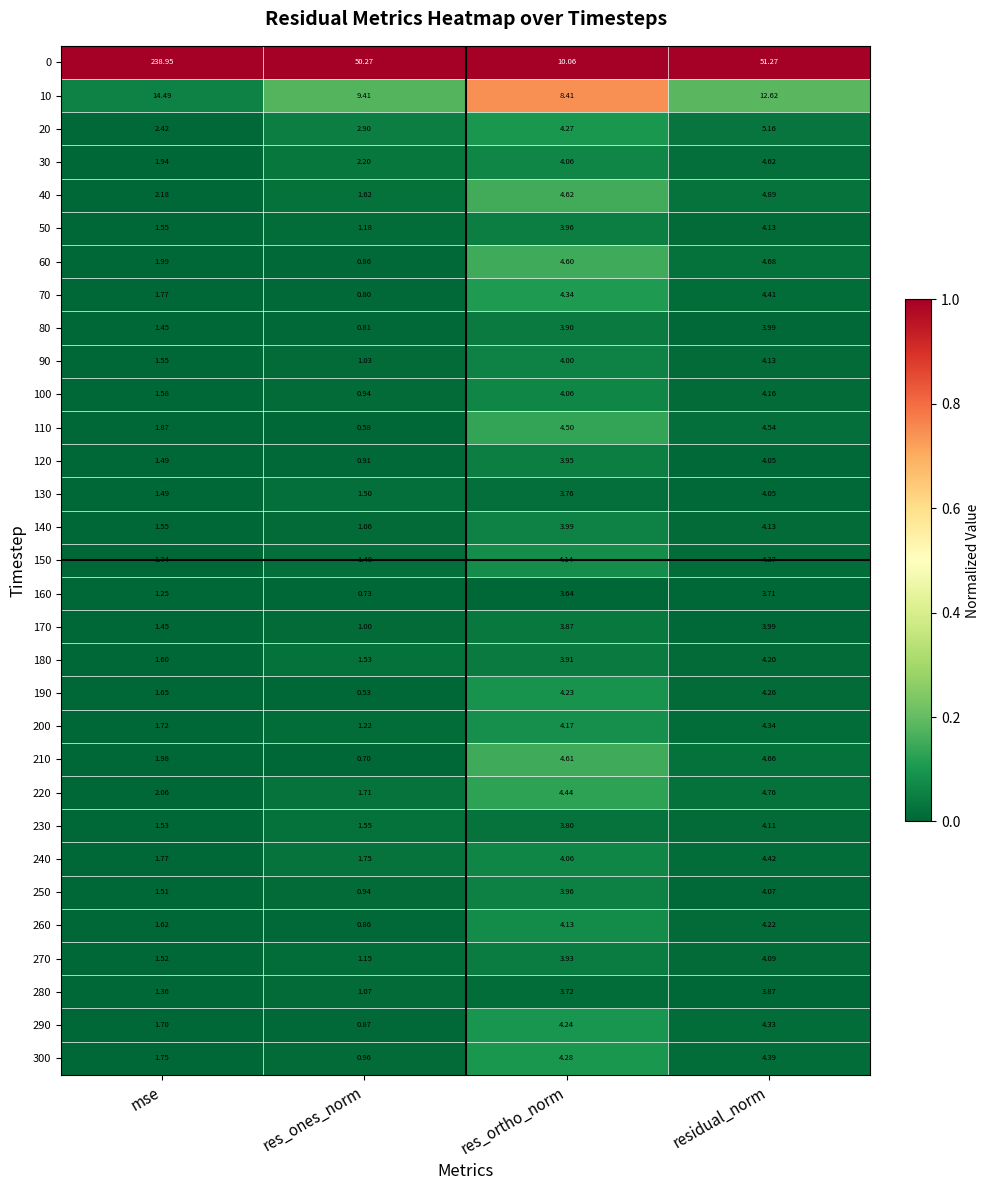

At which category is the sum across all series the highest?

mse